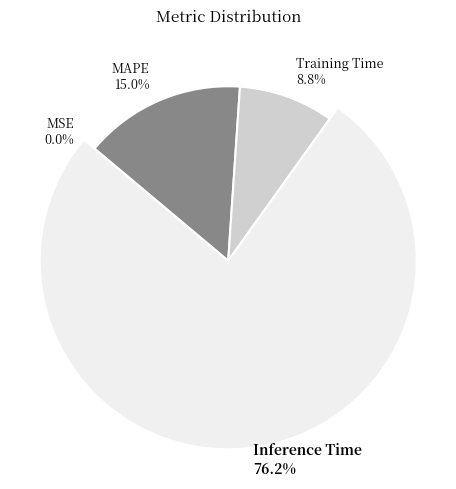

What is the largest slice in the pie chart?

Inference Time